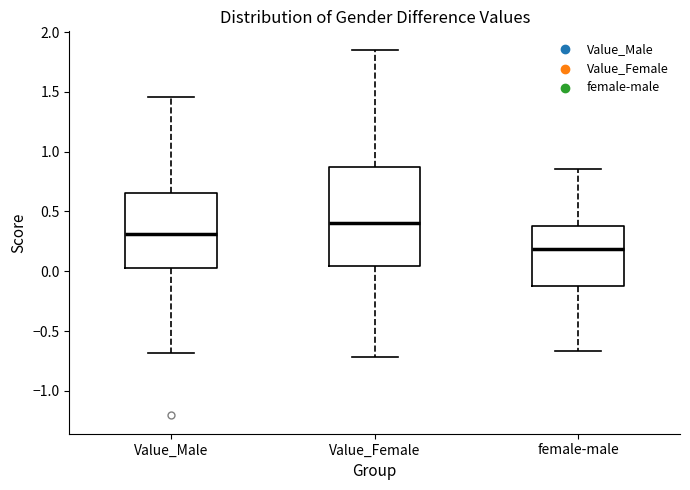

Reading left to right, read every box against the y-axis: the position of its median line, the range the box covers, and the ends of its whiskers. The values are not printed on the chart, so give them approximately, as read against the axis.

Value_Male: median 0.30, box 0.00 to 0.65, whiskers -0.70 to 1.45
Value_Female: median 0.40, box 0.05 to 0.85, whiskers -0.70 to 1.85
female-male: median 0.20, box -0.15 to 0.40, whiskers -0.65 to 0.85